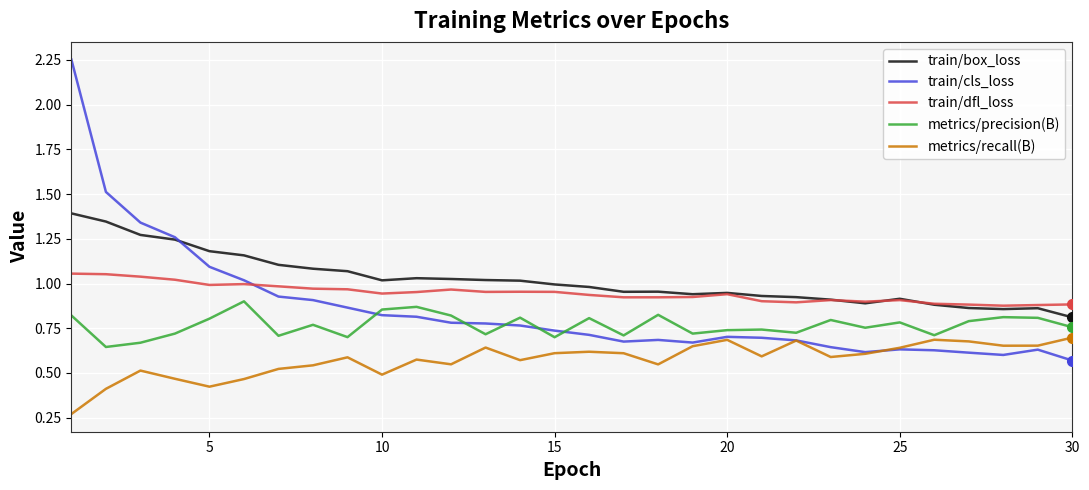

Which series has the largest range (max minus min)?

train/cls_loss